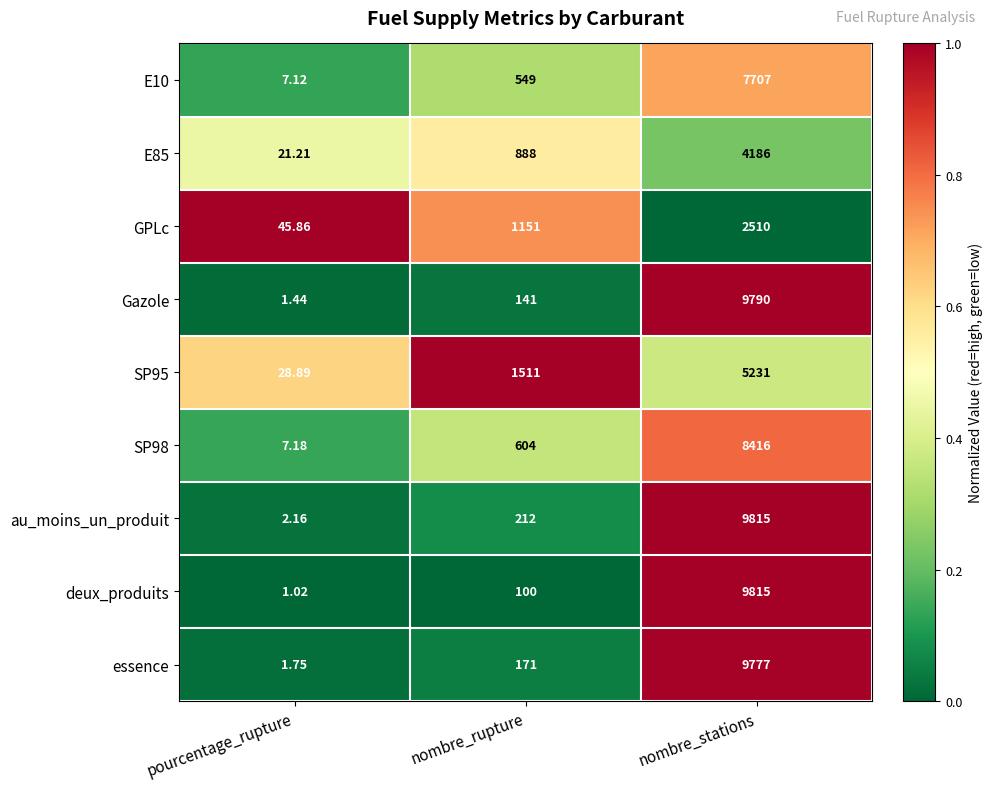

Which series changed the most between nombre_rupture and nombre_stations?

deux_produits